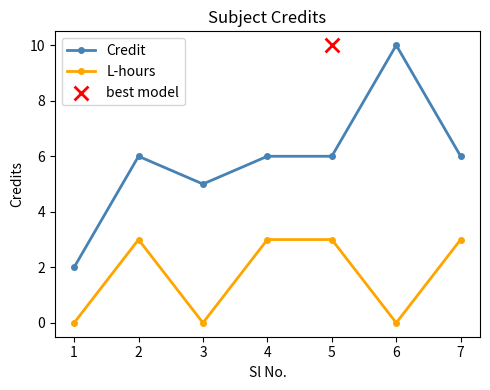

Which series has the largest total across all categories?

Credit